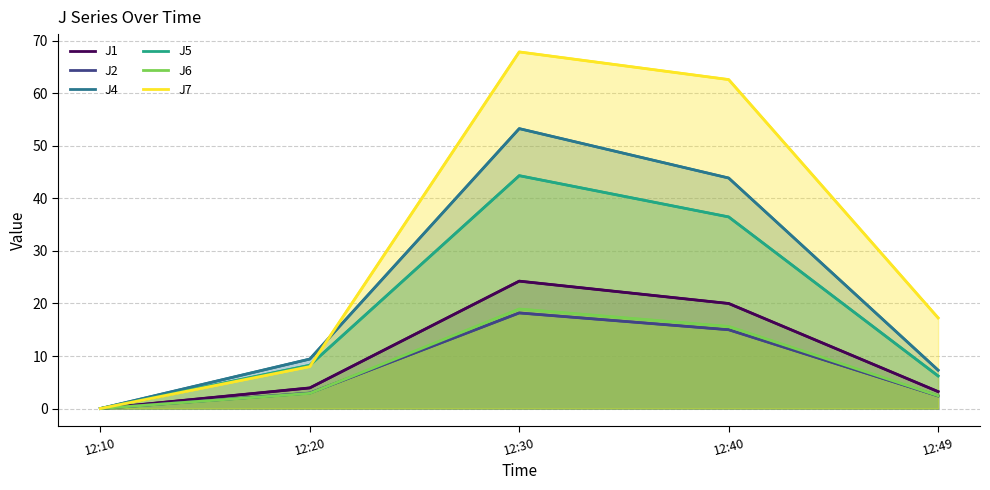

Reading left to right, what are all the values shown in this chart?

J1: 0.0	3.9	24.3	20.0	3.2
J2: 0.0	2.9	18.2	15.0	2.4
J4: 0.0	9.4	53.3	43.9	7.3
J5: 0.0	8.2	44.3	36.5	6.2
J6: 0.0	2.9	18.9	15.6	2.4
J7: 0.0	8.0	67.9	62.6	17.3